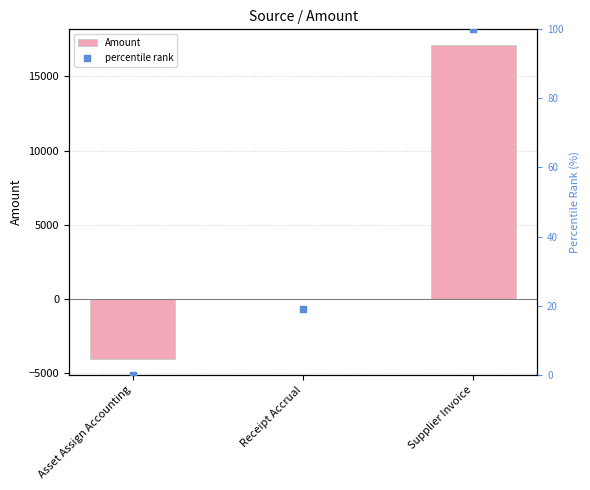

Which series has the widest spread of Y values?

Amount